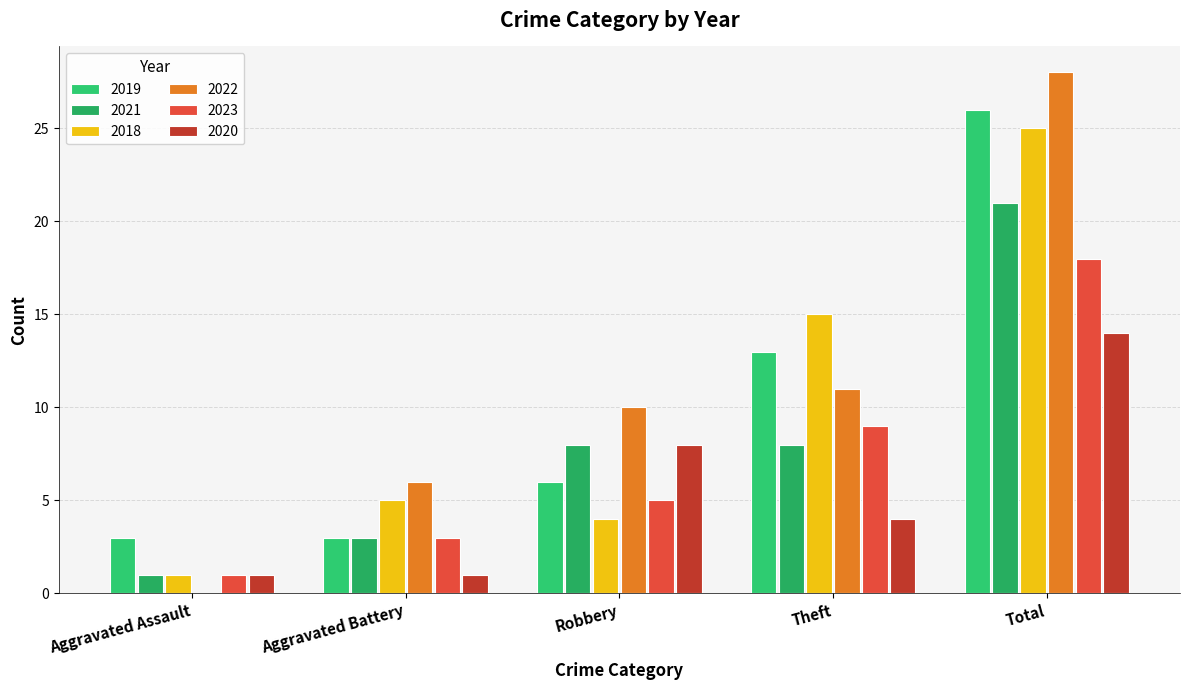

Where is 2021 nearest to the value 11?

Robbery